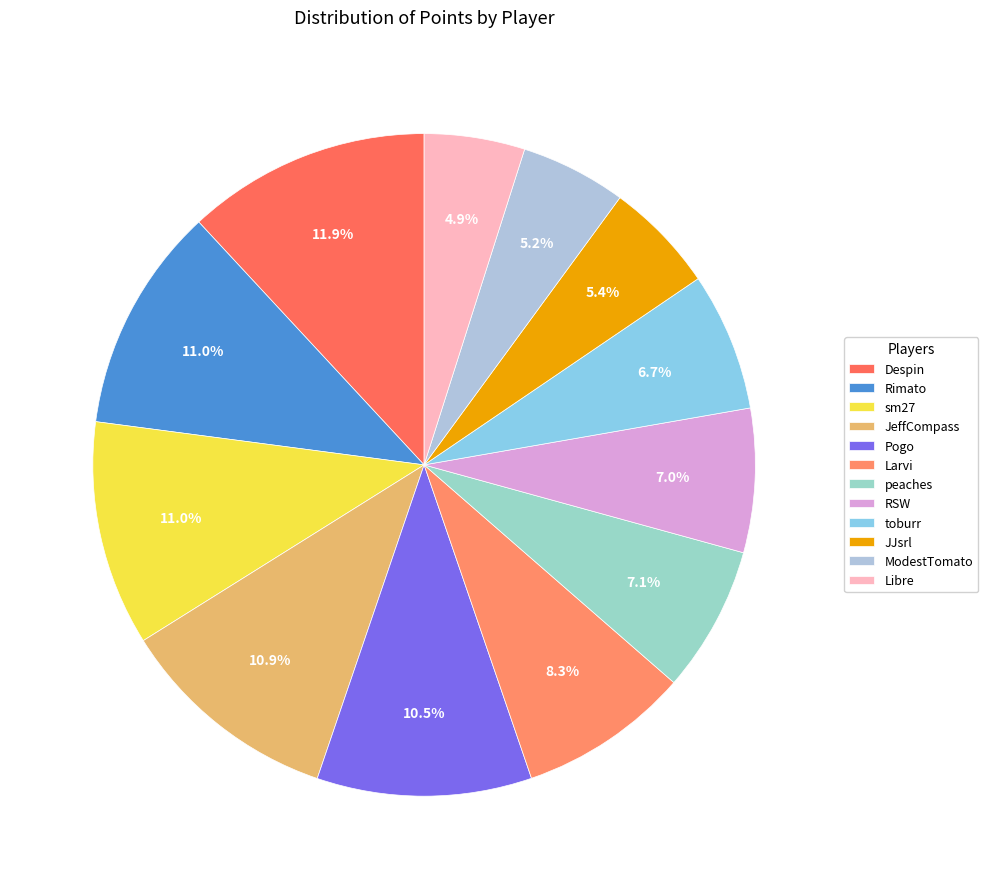

Is there a majority slice in this chart?

No